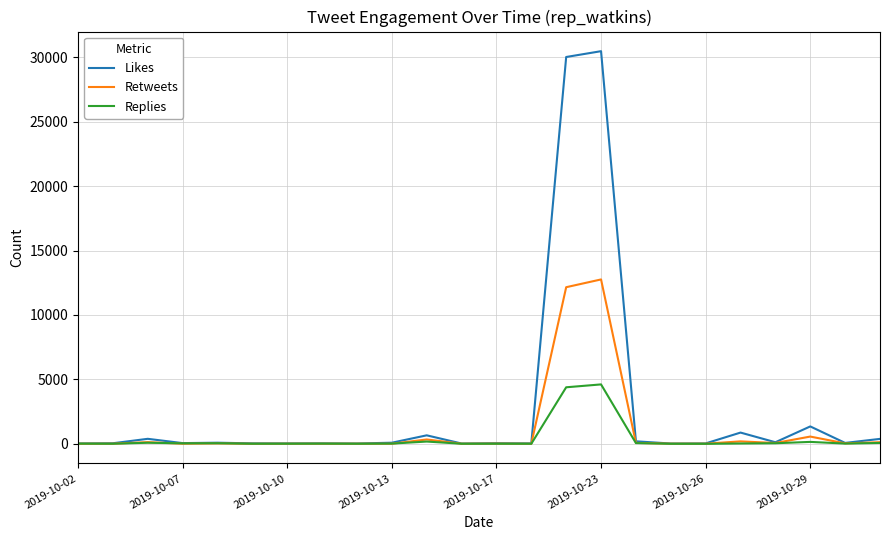

What is the maximum value for Retweets?

12756